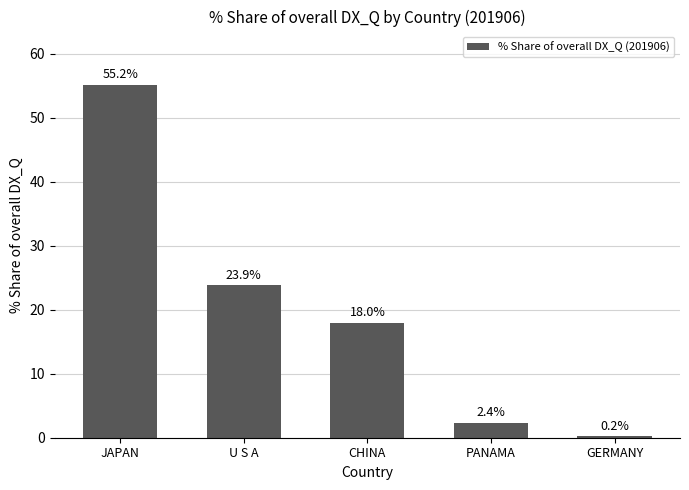

What is the sum of the values at U S A and PANAMA?

26.2